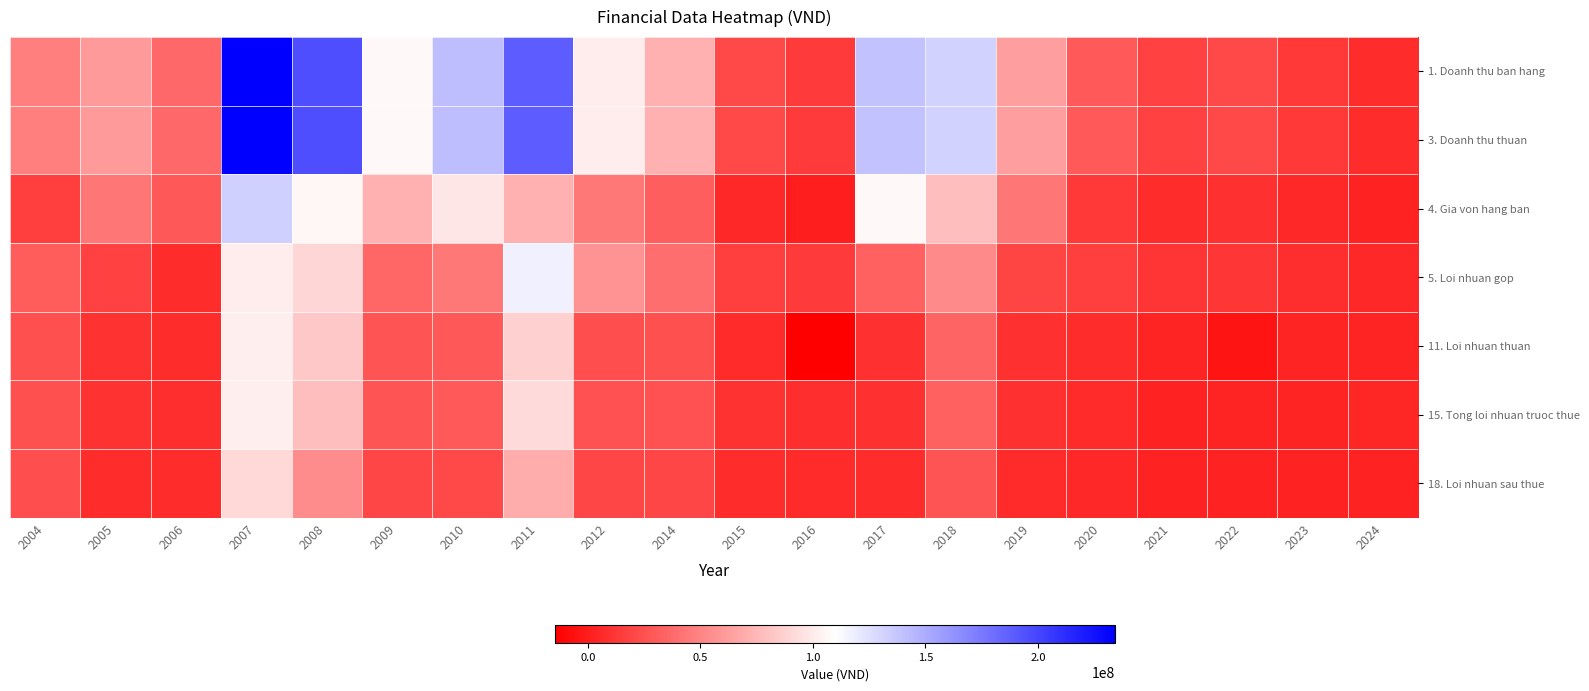

Reading left to right, transcribe all the data shown in this chart.

1. Doanh thu ban hang: 2004=47043152	2005=60892623	2006=36156064	2007=234300777	2008=195668216	2009=106877909	2010=141744282	2011=188783600	2012=101035712	2014=71335313	2015=22082155	2016=14195220	2017=139179489	2018=131769038	2019=62771288	2020=29736942	2021=18171538	2022=21600029	2023=13382606	2024=7542407
3. Doanh thu thuan: 2004=47043152	2005=60892623	2006=36156064	2007=234300777	2008=195668216	2009=106867818	2010=141744282	2011=188783600	2012=101035712	2014=71335313	2015=22082155	2016=14195220	2017=139179489	2018=131769038	2019=62771288	2020=29736942	2021=18171538	2022=21600029	2023=13382606	2024=7542407
4. Gia von hang ban: 2004=16381682	2005=42831264	2006=28693327	2007=133183492	2008=105836925	2009=71606776	2010=97670141	2011=71656397	2012=44105920	2014=31519789	2015=5581087	2016=180533	2017=106280988	2018=78548935	2019=43487045	2020=13338783	2021=6998361	2022=9161429	2023=4914562	2024=2625160
5. Loi nhuan gop: 2004=30661470	2005=18061360	2006=7462737	2007=101117285	2008=89831291	2009=35261042	2010=44074141	2011=117127203	2012=56929793	2014=39815524	2015=16501067	2016=14014686	2017=32898501	2018=53220102	2019=19284243	2020=16398159	2021=11173176	2022=12438600	2023=8468044	2024=4917247
11. Loi nhuan thuan: 2004=24372307	2005=10595415	2006=7710711	2007=101339890	2008=83214450	2009=27017992	2010=28976498	2011=87157716	2012=23691414	2014=24933853	2015=6053508	2016=-14531877	2017=8812559	2018=34662313	2019=9604153	2020=7099268	2021=2977971	2022=-4396316	2023=3666265	2024=3701544
15. Tong loi nhuan truoc thue: 2004=24370947	2005=10262570	2006=7879934	2007=101917252	2008=78486923	2009=27120649	2010=29222252	2011=91576384	2012=26279395	2014=26036908	2015=9965126	2016=8468323	2017=8897038	2018=33764570	2019=9075328	2020=6646609	2021=2917541	2022=3242933	2023=3611203	2024=3939987
18. Loi nhuan sau thue: 2004=24170260	2005=7292722	2006=7562469	2007=91384503	2008=54375172	2009=19778559	2010=21869202	2011=69569534	2012=19842068	2014=19784192	2015=7790296	2016=6380509	2017=7122369	2018=26796658	2019=6563502	2020=5526206	2021=2363542	2022=2464437	2023=2832466	2024=2921067